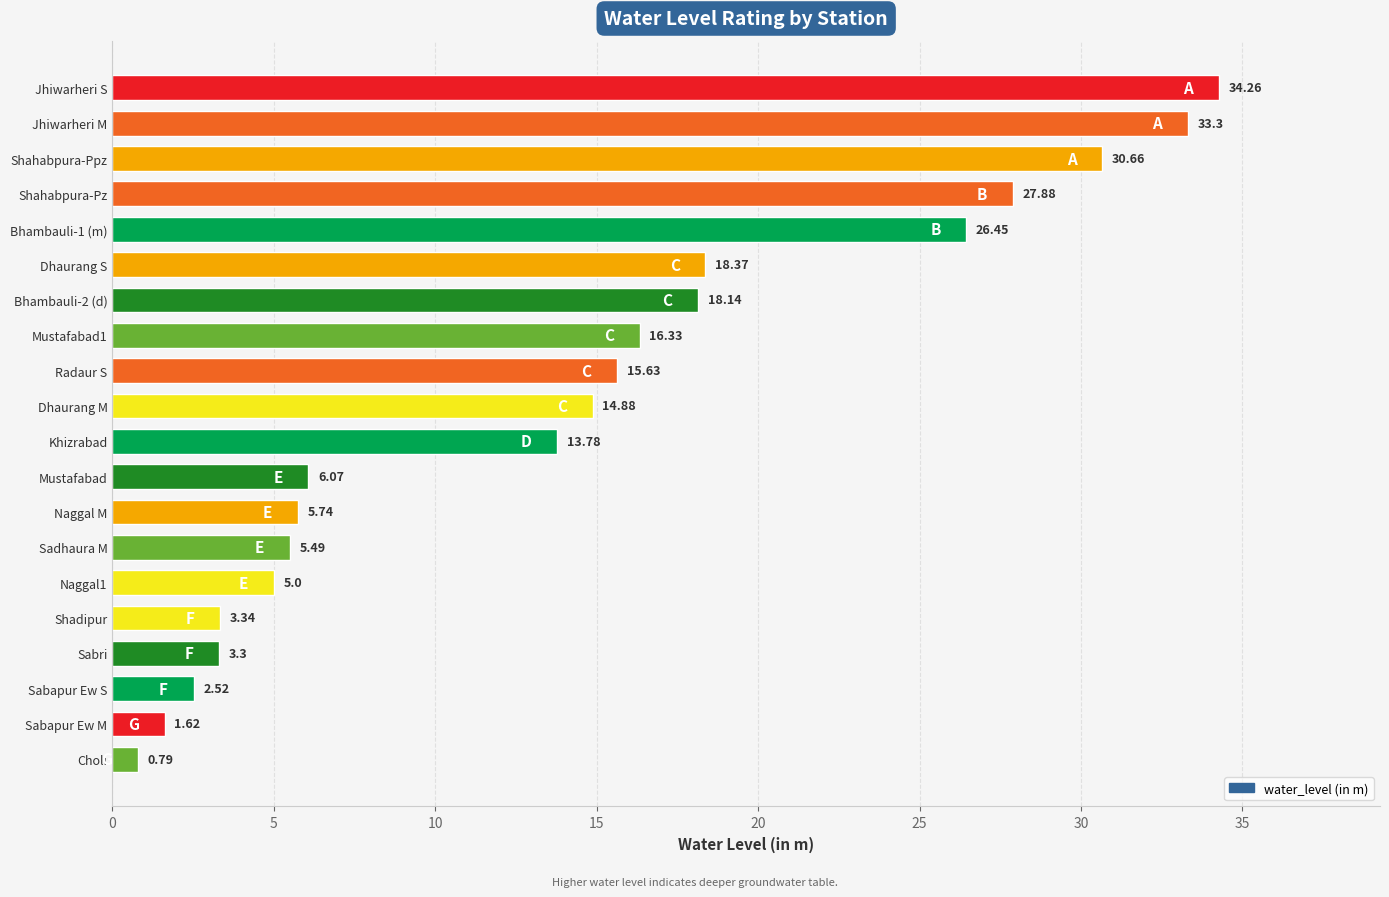

Rank the categories by value from highest to lowest.

Jhiwarheri S, Jhiwarheri M, Shahabpura-Ppz, Shahabpura-Pz, Bhambauli-1 (m), Dhaurang S, Bhambauli-2 (d), Mustafabad1, Radaur S, Dhaurang M, Khizrabad, Mustafabad, Naggal M, Sadhaura M, Naggal1, Shadipur, Sabri, Sabapur Ew S, Sabapur Ew M, Choli